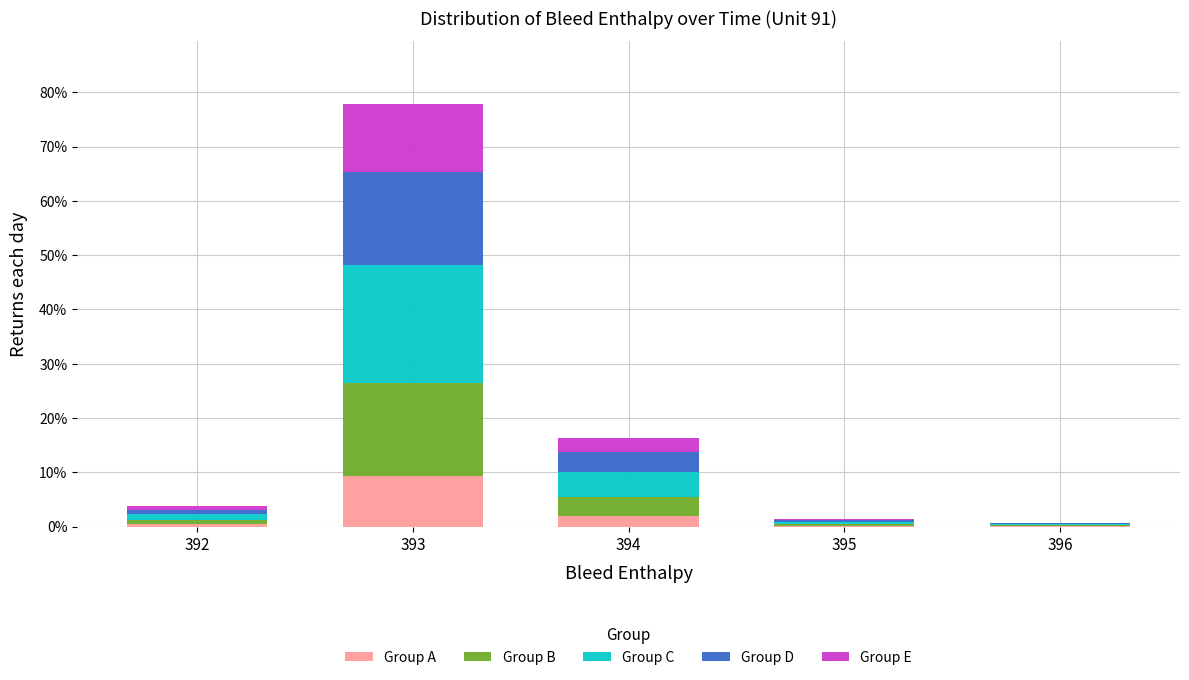

The Group A series shows 2.0 at 394. True or false?

True